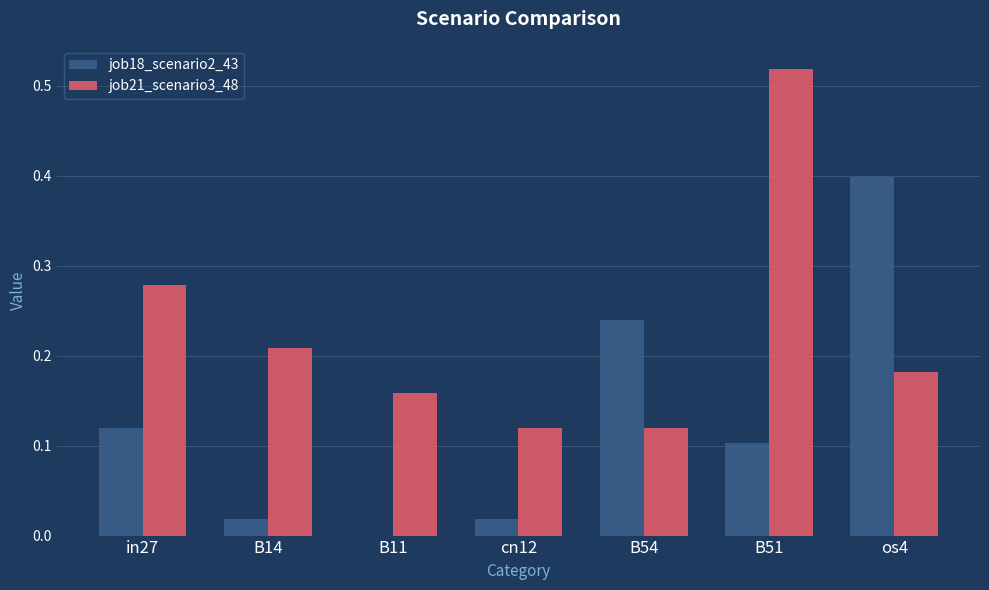

How many job21_scenario3_48 values are between 0 and 1?

7